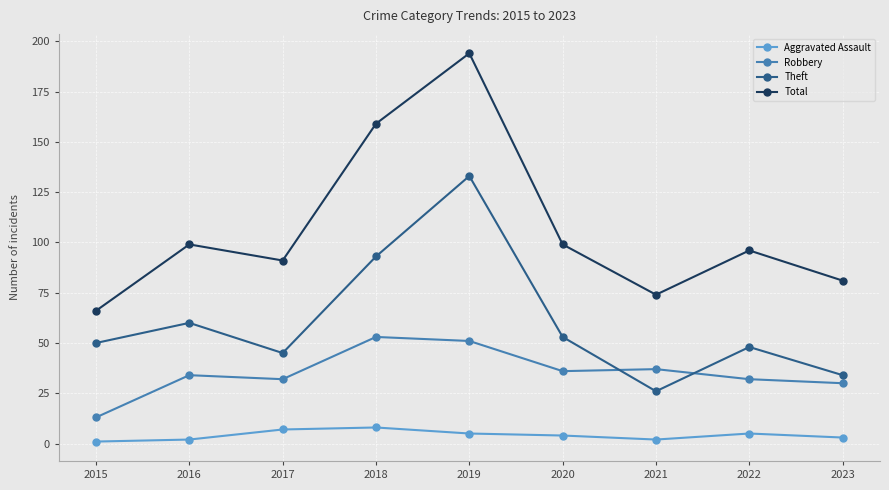

What is the spread (max minus min) of values at 2022?

91